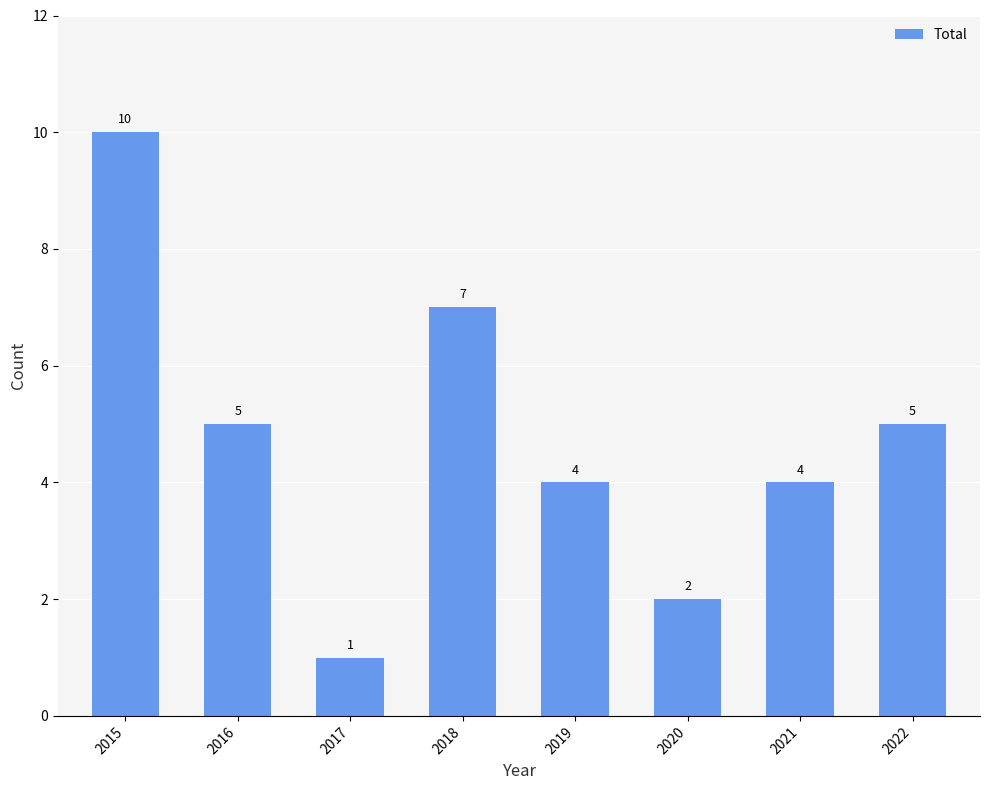

Which label corresponds to the smallest value in the chart?

2017